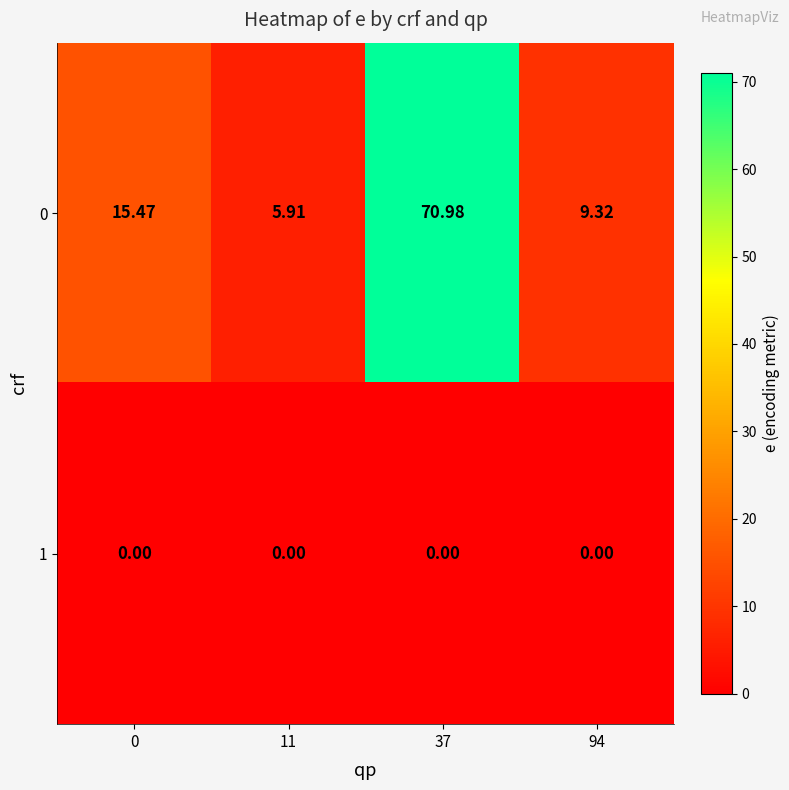

Which has a higher value, 94 or 37?

37